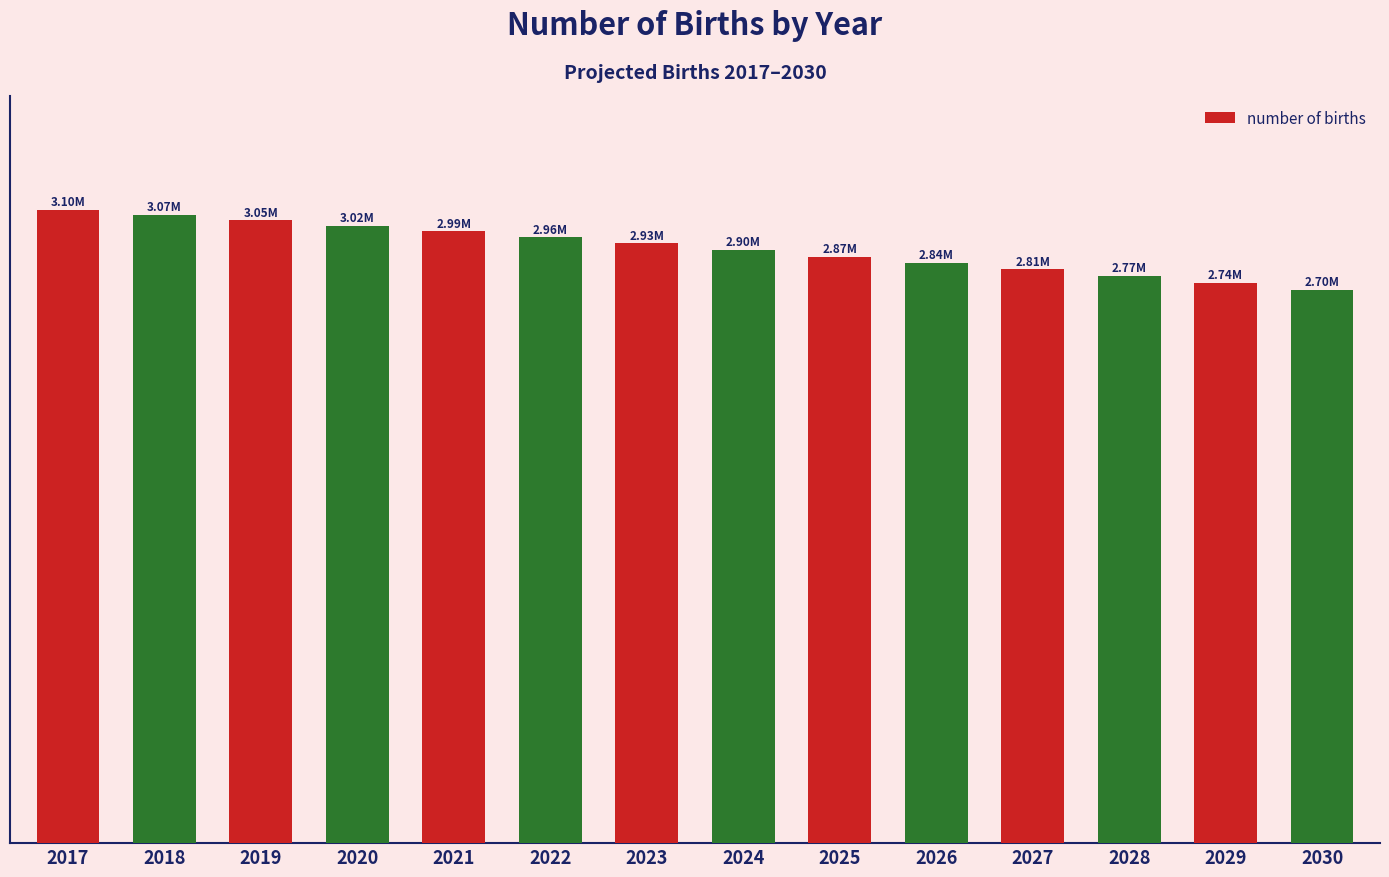

Are the bars horizontal?

No